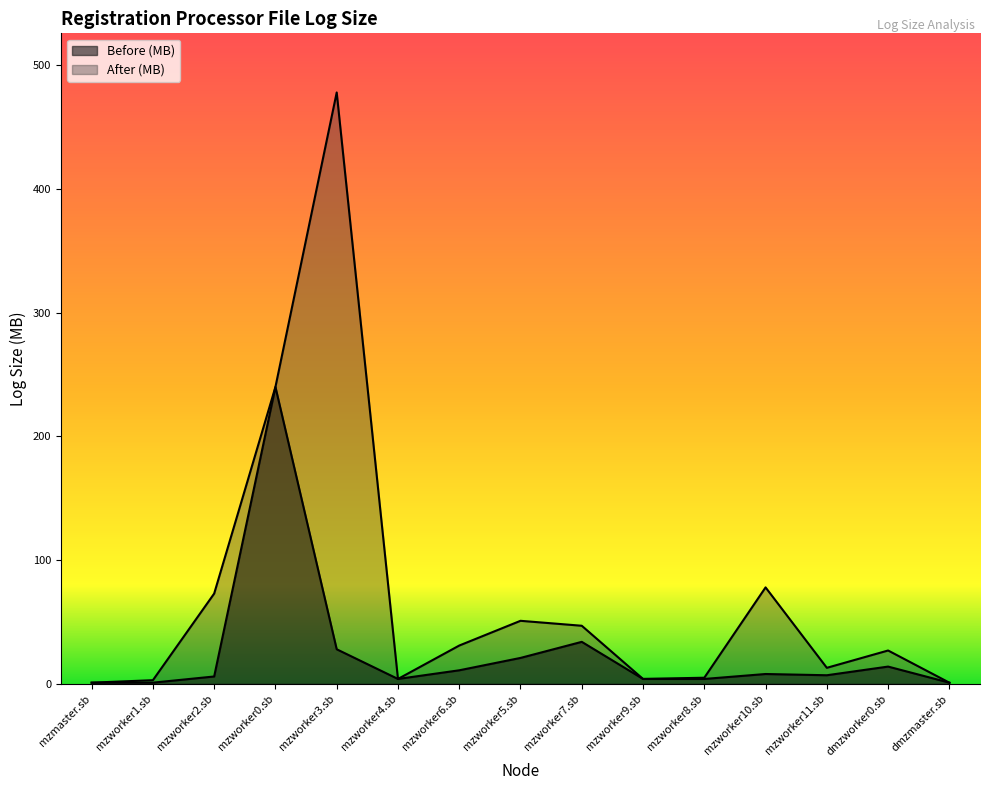

Between mzworker6.sb and mzworker11.sb, which series saw the biggest shift?

After (MB)